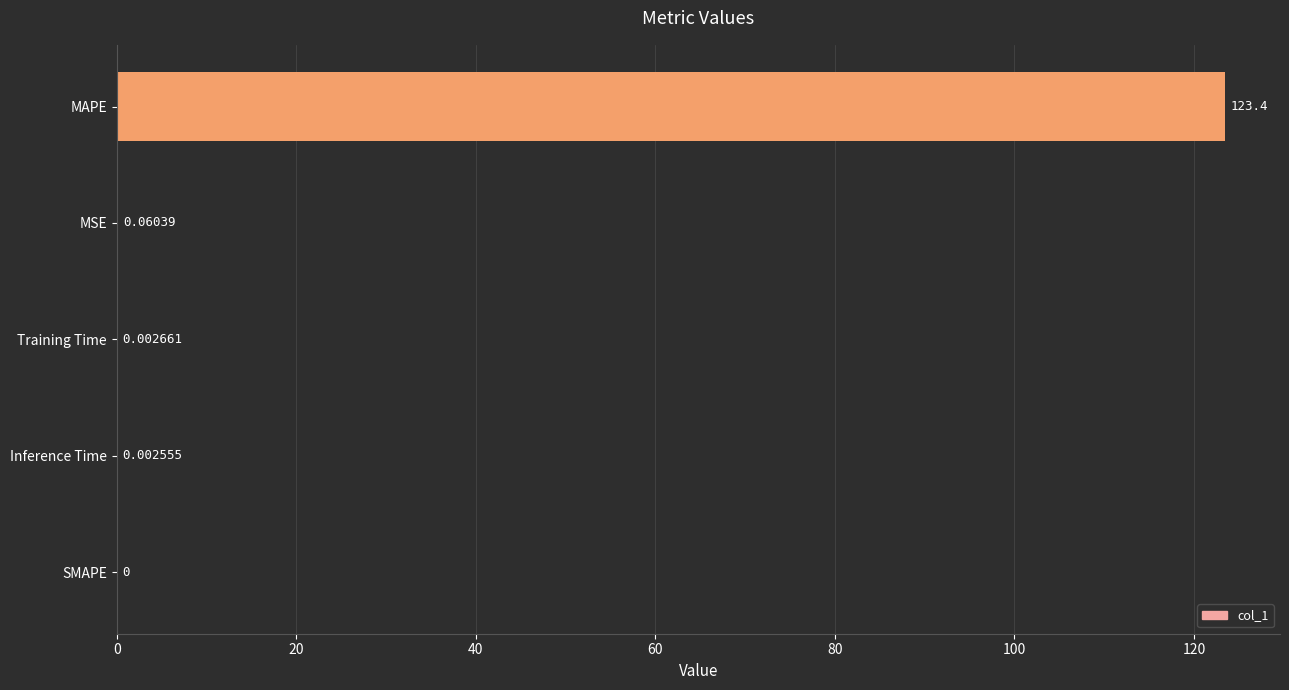

What is the change in value from SMAPE to MSE?

+0.1